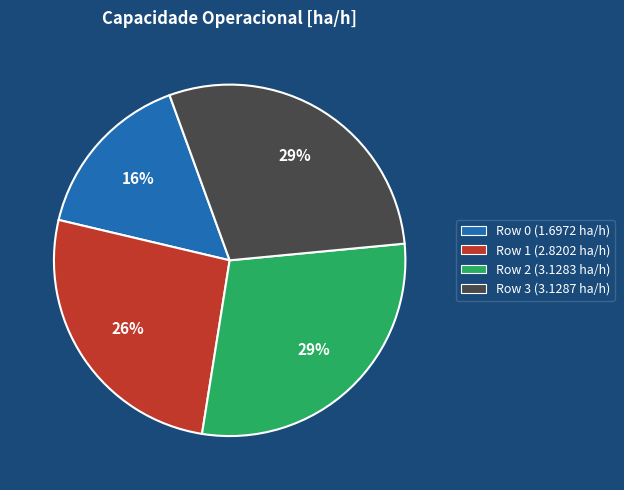

Which has a higher value, Row 0 (1.6972 ha/h) or Row 2 (3.1283 ha/h)?

Row 2 (3.1283 ha/h)